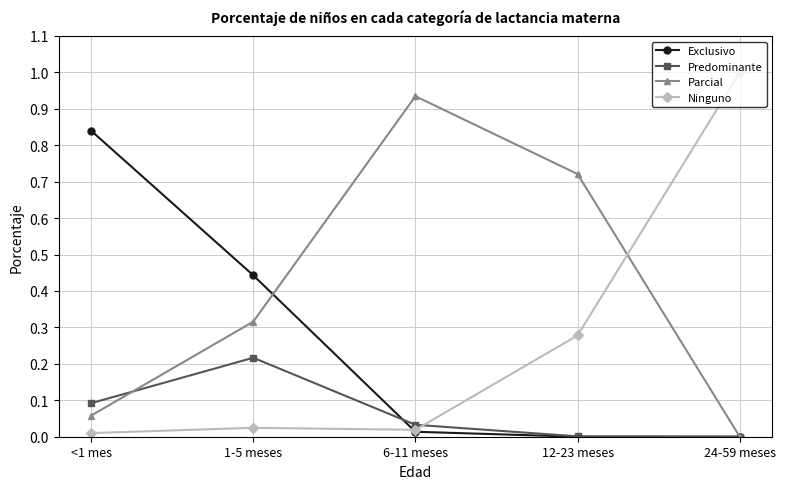

What is the sum of the Ninguno values at 1-5 meses and 24-59 meses?

1.0